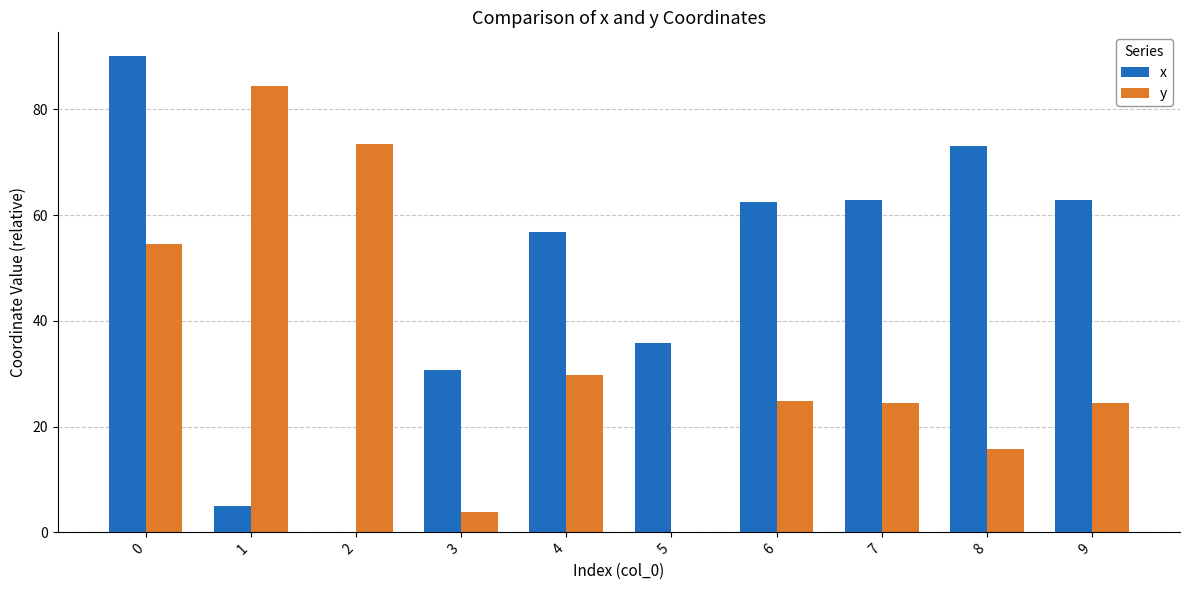

The value of y at 2 is 38.2. True or false?

False